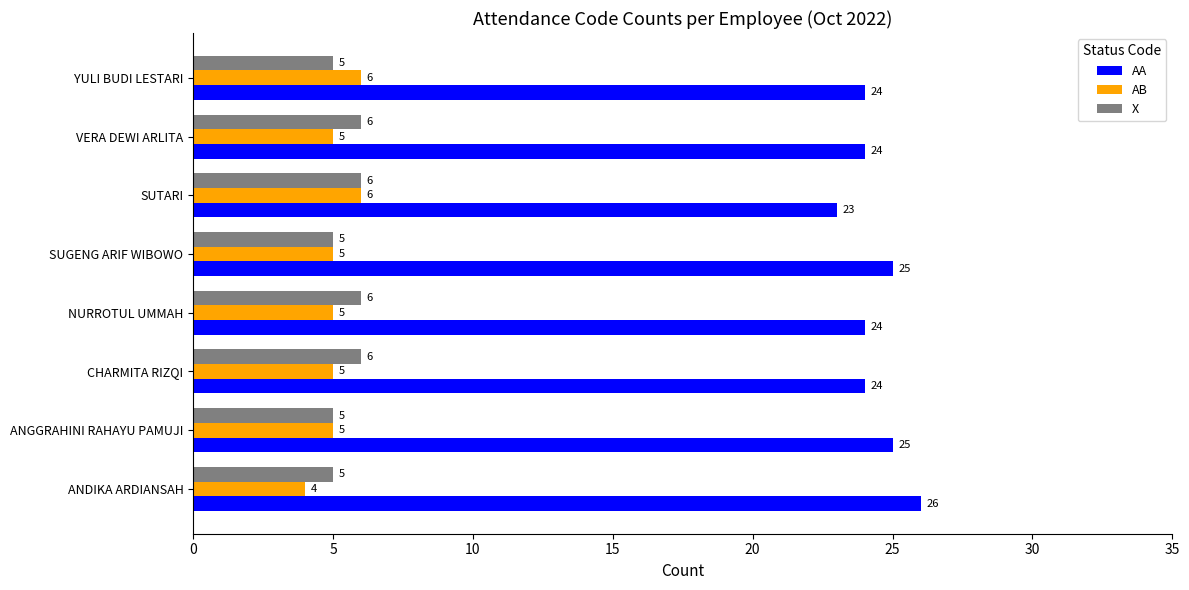

What is the difference between the second highest and minimum values in the X series?

1